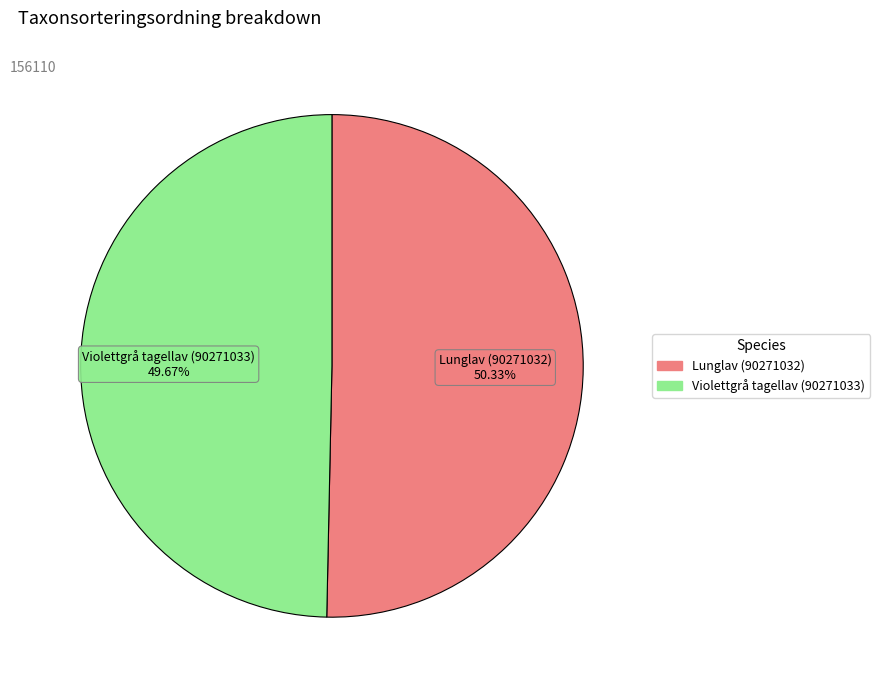

Which slice is the smallest?

Violettgrå tagellav (90271033)